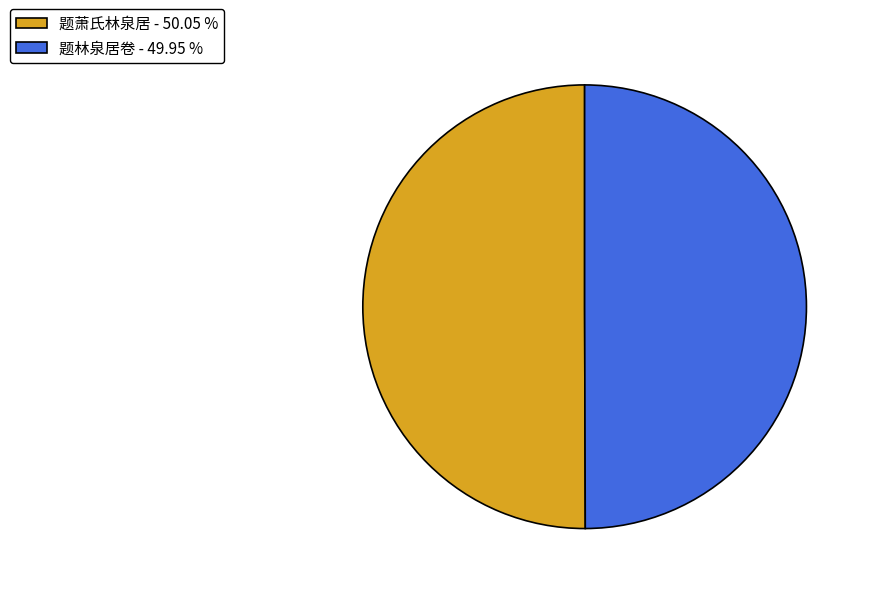

Do 题萧氏林泉居 - 50.05 % and 题林泉居卷 - 49.95 % together represent more than half of the pie?

Yes